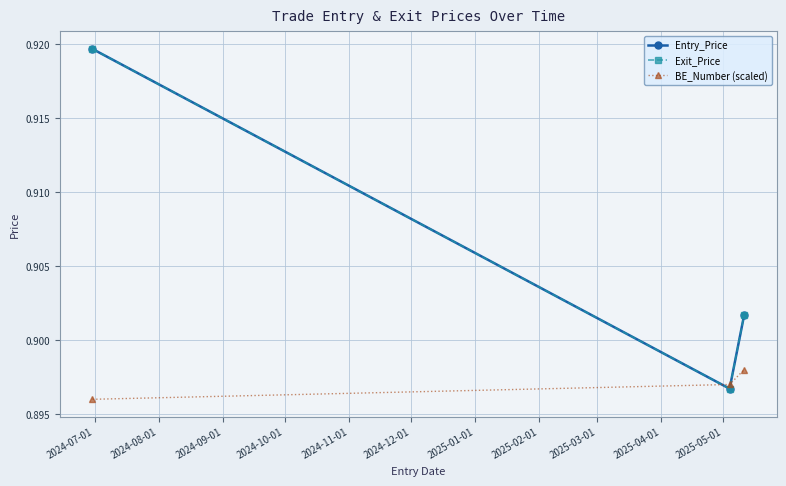

What is the label of the 1st point from the left?

2024-07-01